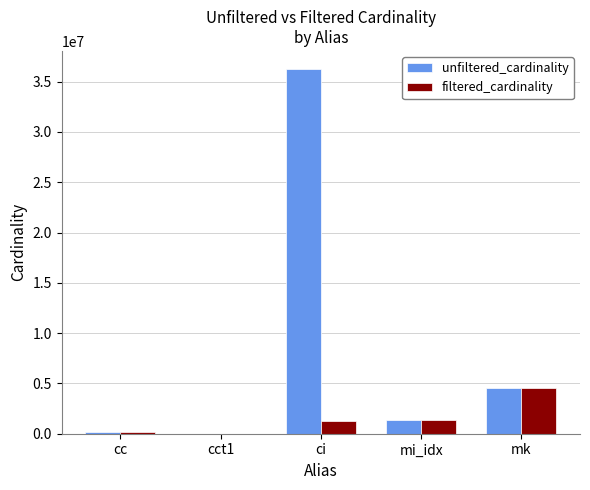

What is the sum of all filtered_cardinality values?

7283769